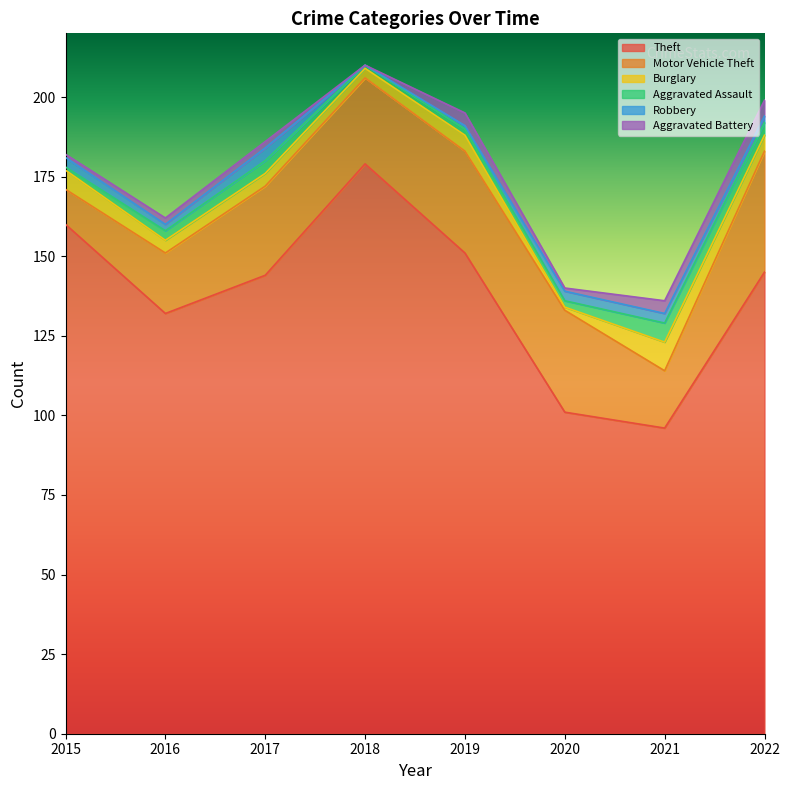

What are all the series names shown in the legend?

Theft, Motor Vehicle Theft, Burglary, Aggravated Assault, Robbery, Aggravated Battery